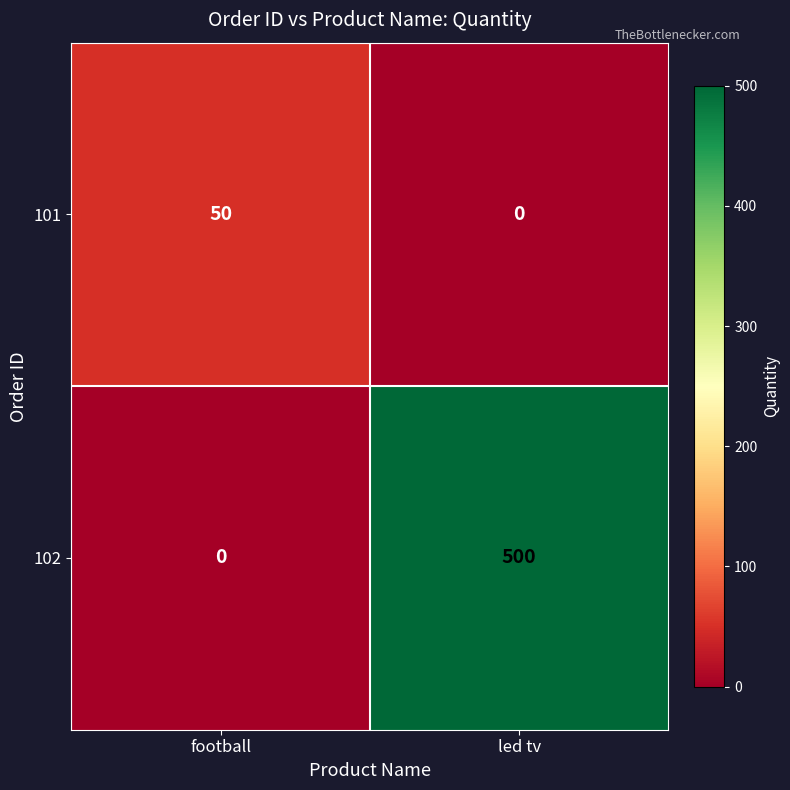

How many data points in 102 are less than 500?

1